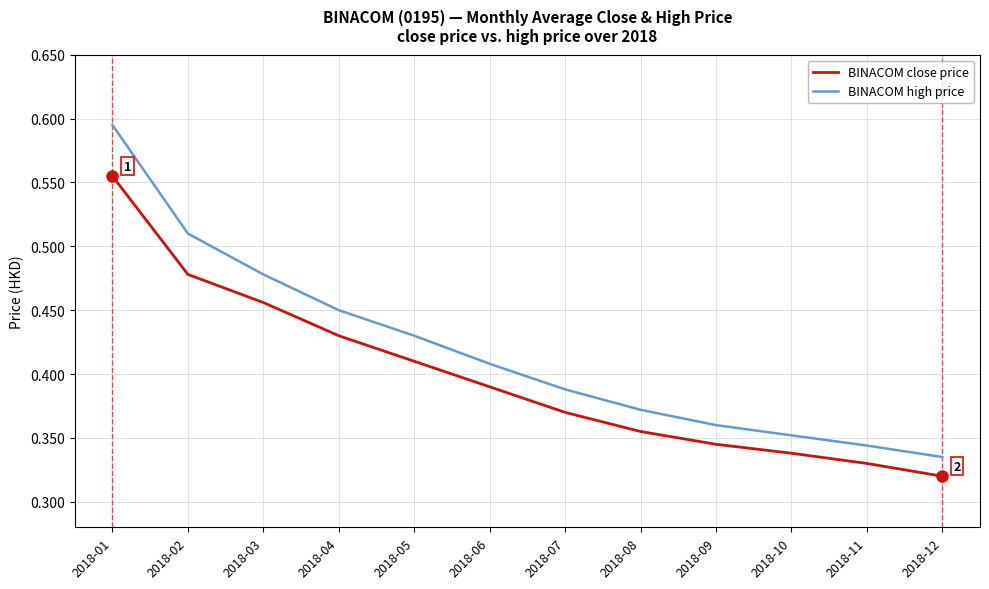

What are all the series names shown in the legend?

BINACOM close price, BINACOM high price